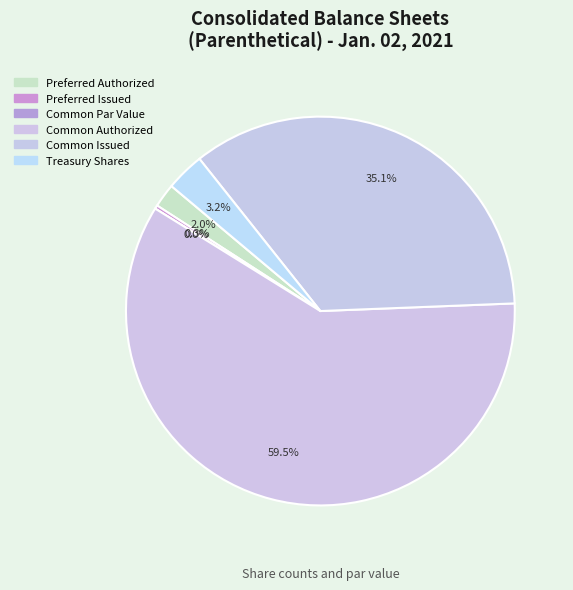

To the nearest percent, what is the average slice percentage?

17%